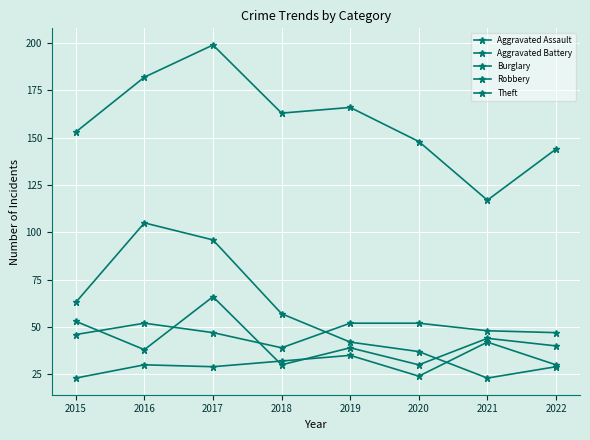

List the series in order of their peak value, highest first.

Theft, Burglary, Robbery, Aggravated Battery, Aggravated Assault